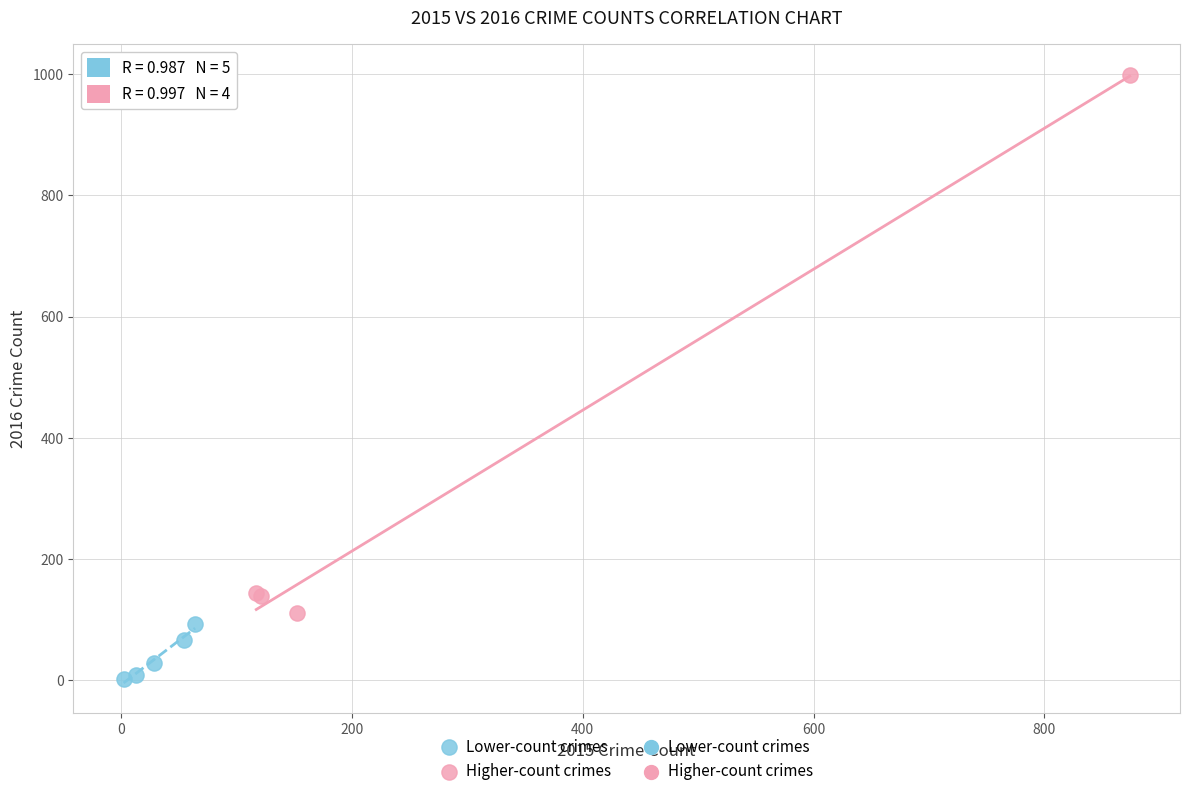

Which series contains the lowest Y value?

Lower-count crimes